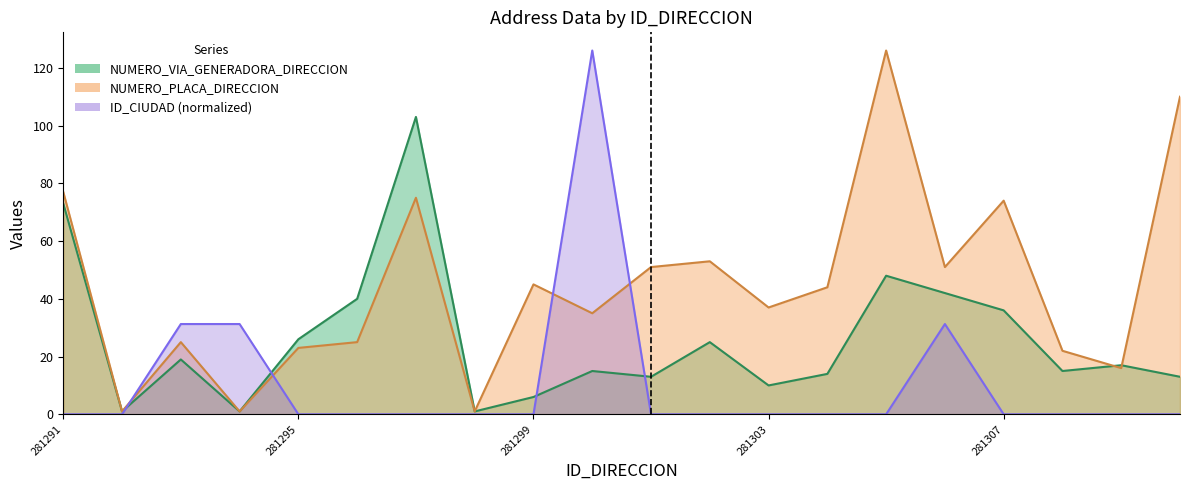

How many intersections are there between ID_CIUDAD and NUMERO_PLACA_DIRECCION?

4